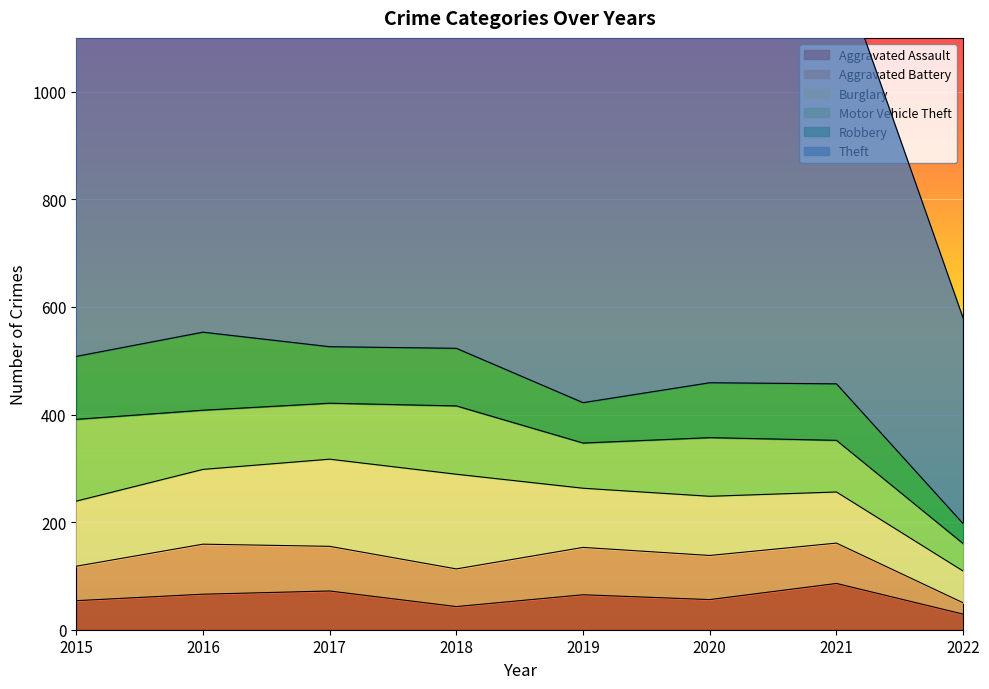

How many interior local peaks does the Theft series have?

2